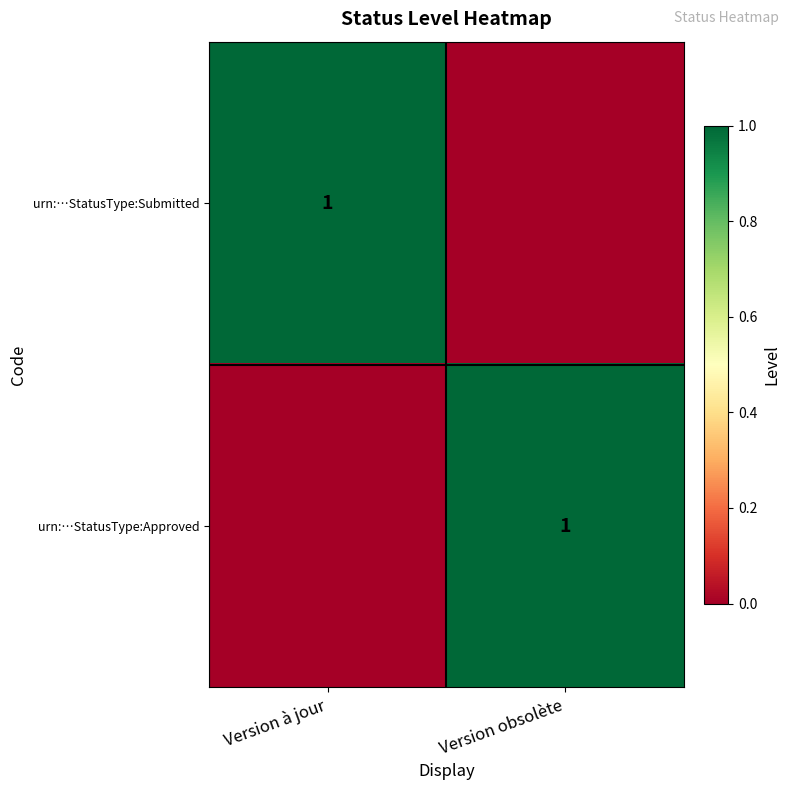

Is it true that urn:…StatusType:Approved equals 1 at Version obsolète?

True